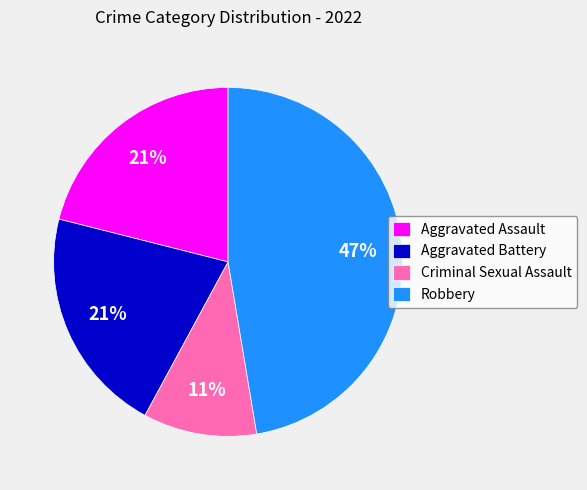

Combined, do Aggravated Assault and Criminal Sexual Assault account for over 50%?

No